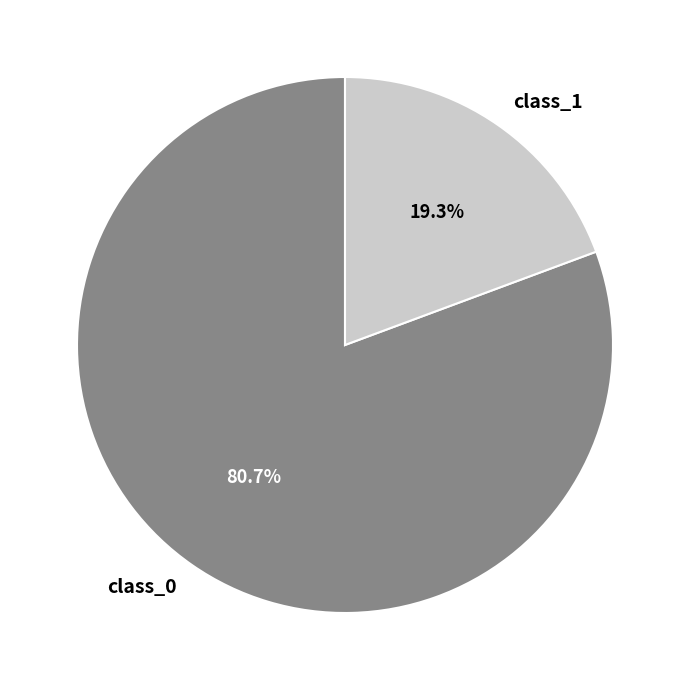

How many slices are in this pie chart?

2